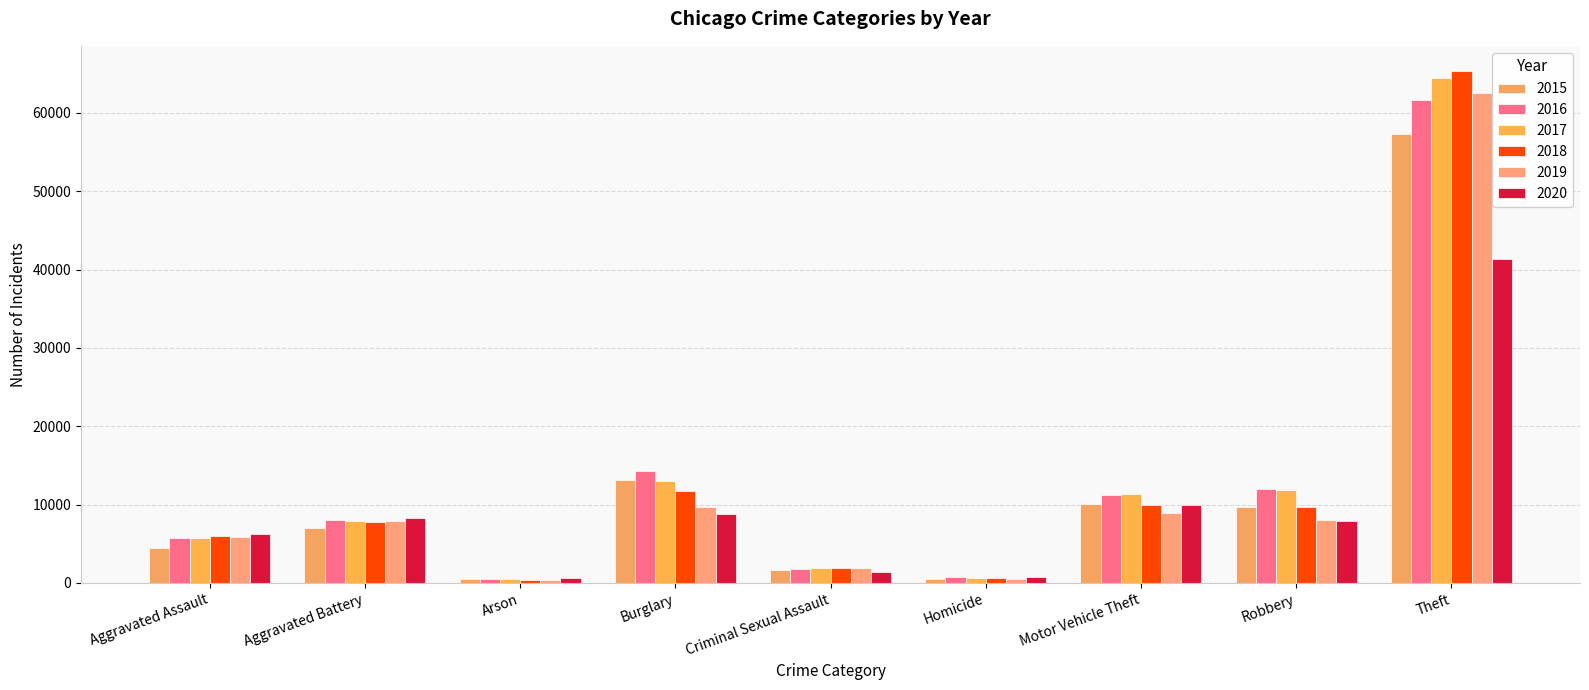

Which has a higher value, Motor Vehicle Theft or Aggravated Battery?

Motor Vehicle Theft